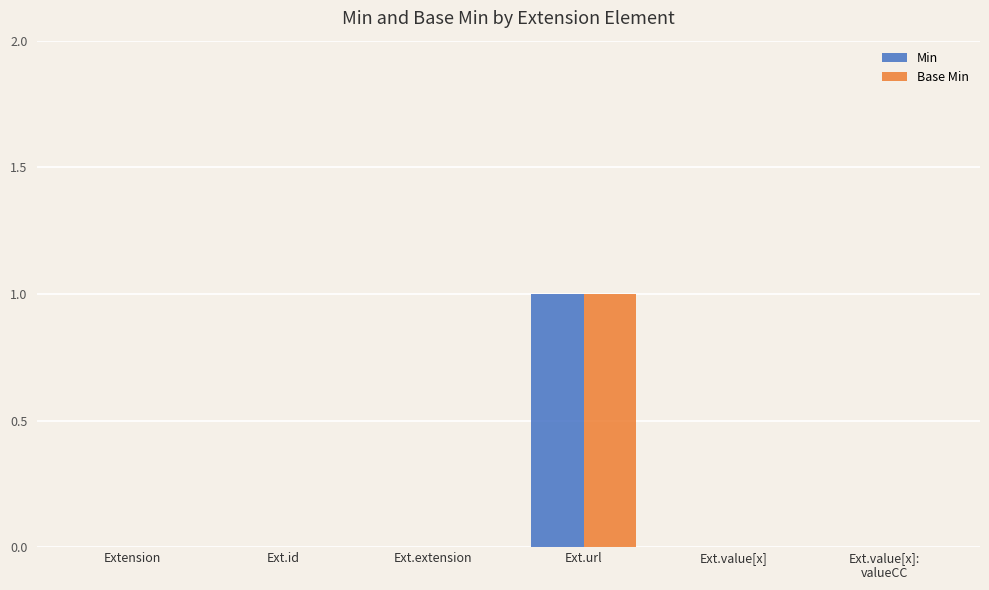

True or false: Min has a value of 1 at Ext.url.

True